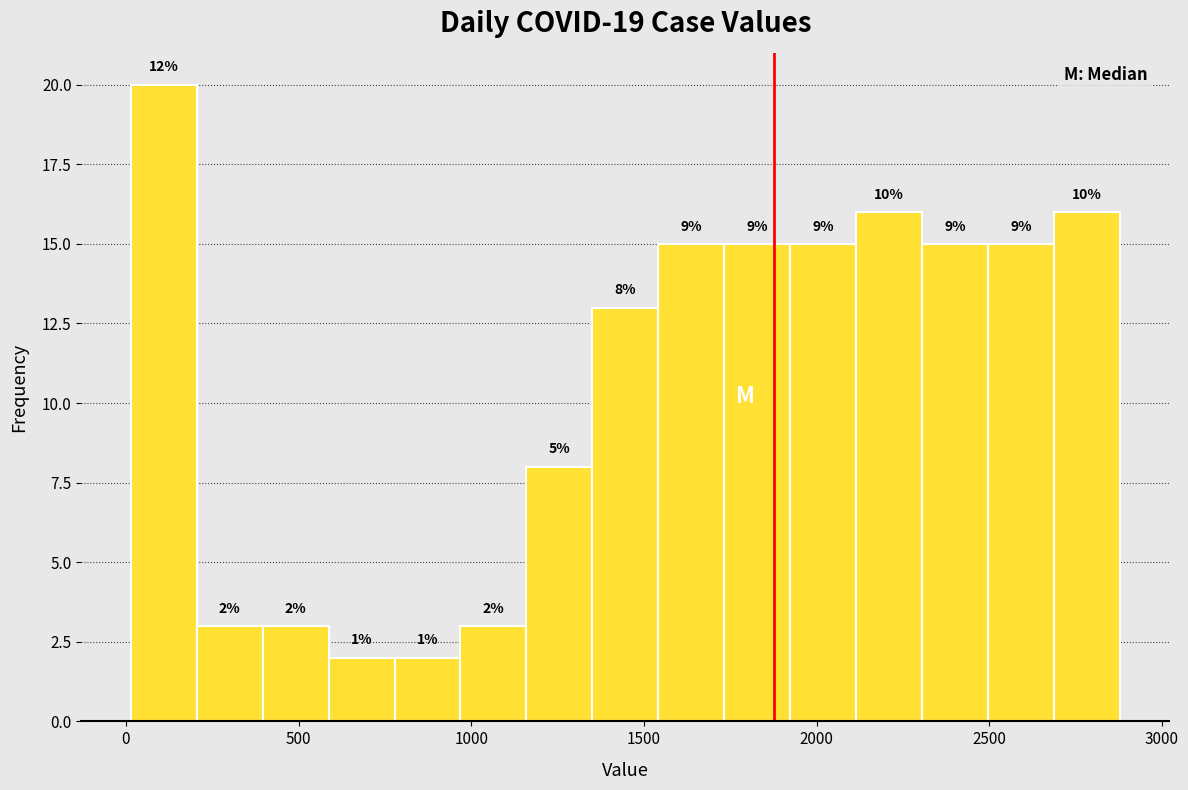

Read against the x-axis, roughly where is the centre of the tallest bar?

100